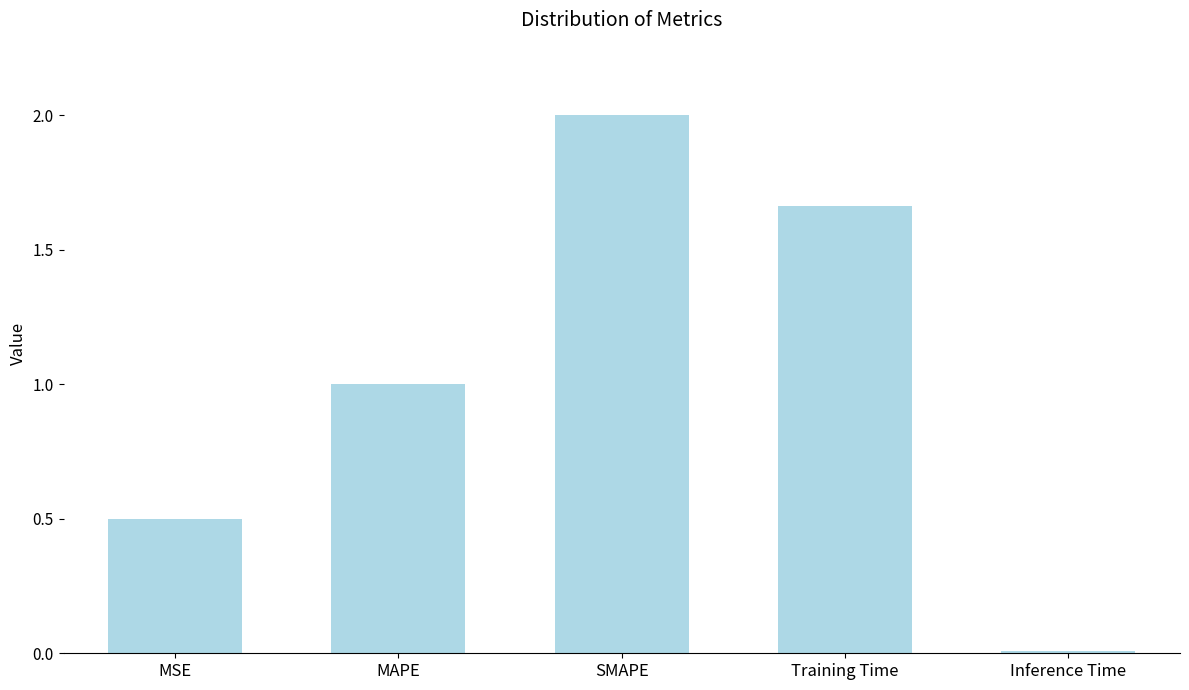

What is the average value?

1.0